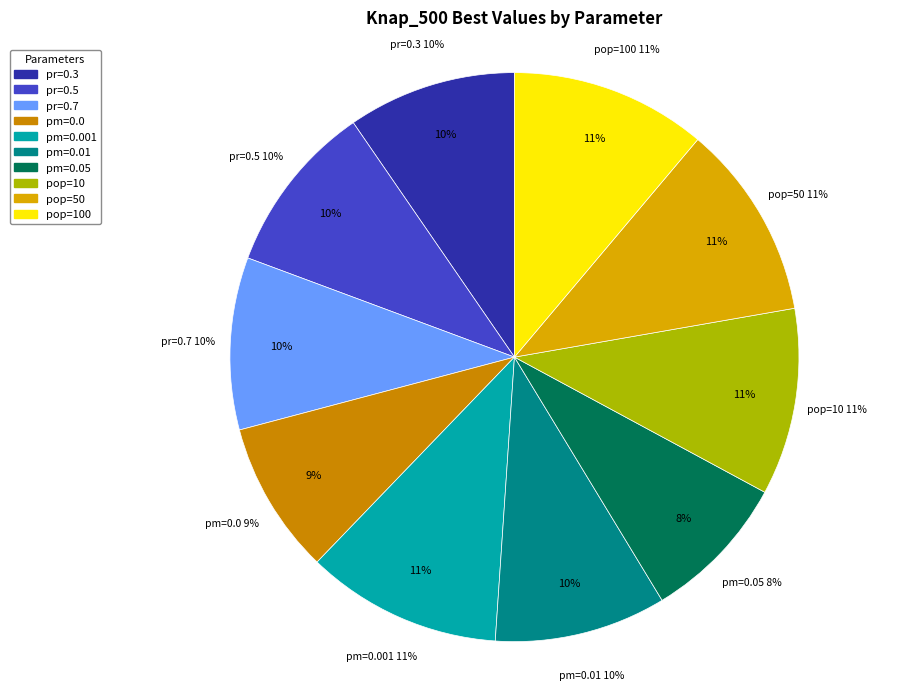

How many segments does this pie chart have?

10